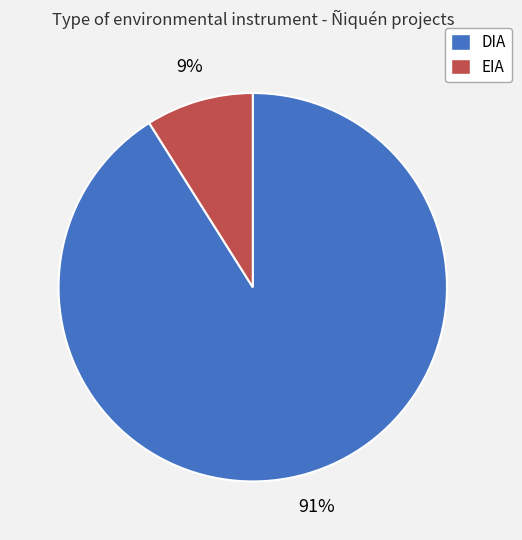

Which slice represents more than half of the pie?

DIA